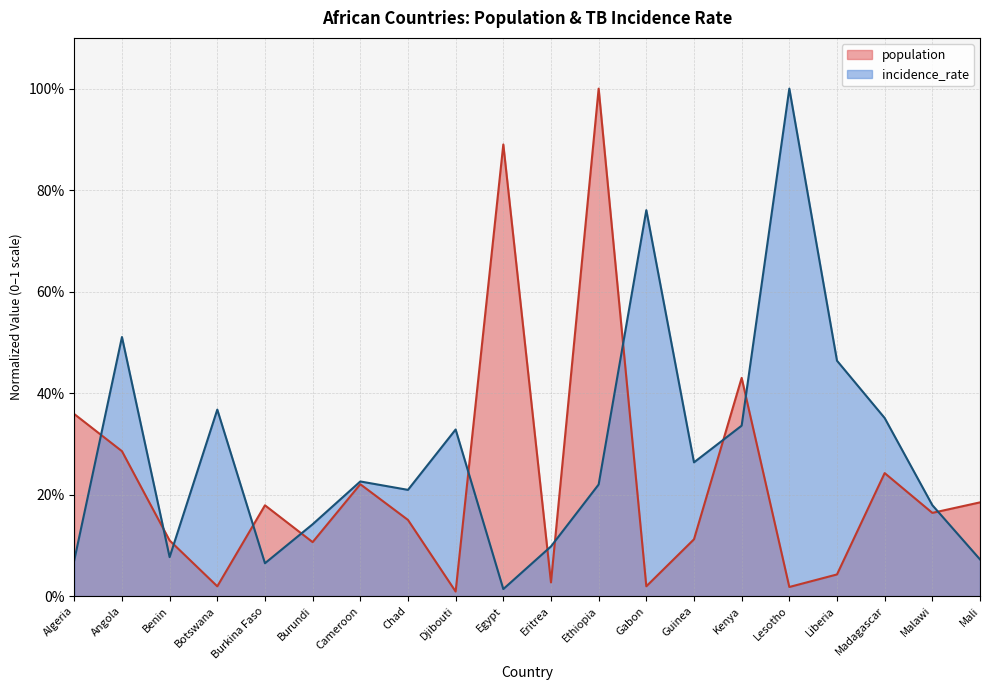

Reading left to right, transcribe all the data shown in this chart.

population: 0.4	0.3	0.1	0.0	0.2	0.1	0.2	0.2	0.0	0.9	0.0	1.0	0.0	0.1	0.4	0.0	0.0	0.2	0.2	0.2
incidence_rate: 0.1	0.5	0.1	0.4	0.1	0.1	0.2	0.2	0.3	0.0	0.1	0.2	0.8	0.3	0.3	1.0	0.5	0.4	0.2	0.1